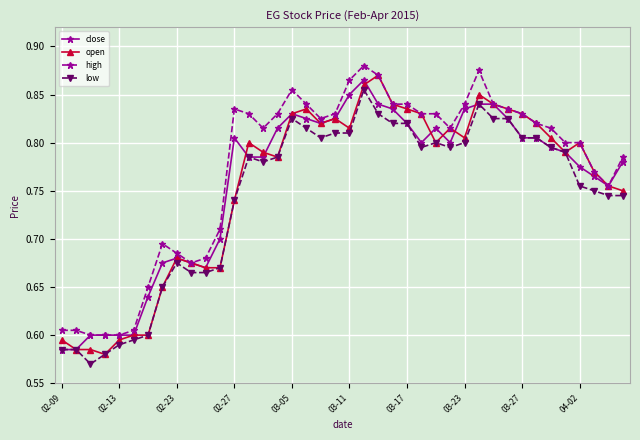

True or false: open has more than 1 points higher than both neighbors.

True